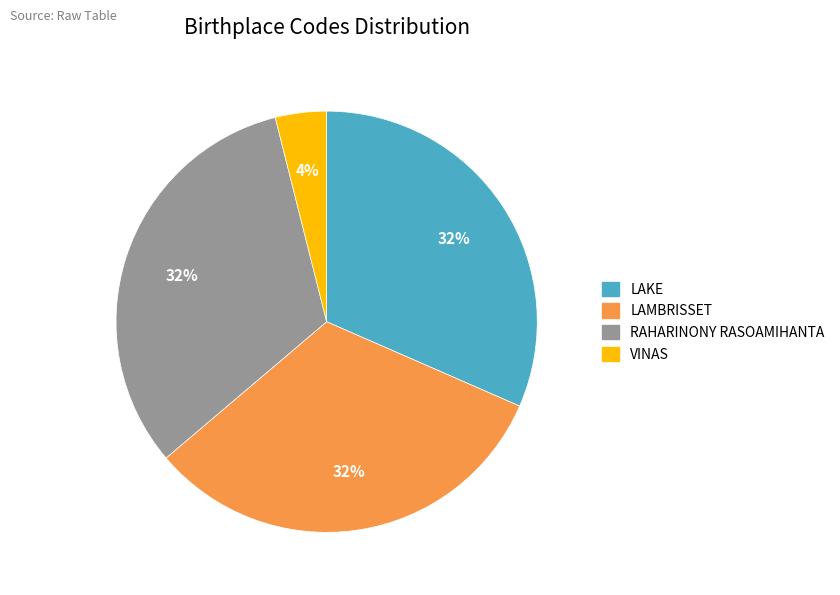

To the nearest percent, what is the combined percentage of VINAS and LAMBRISSET?

36%